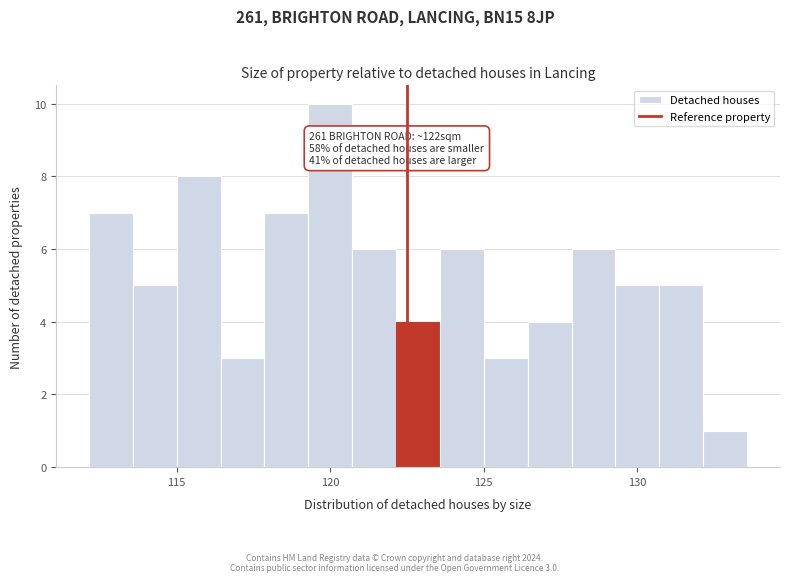

Around what value on the x-axis is the tallest bar? Give the approximate position of its centre, as read against the axis.

120.0